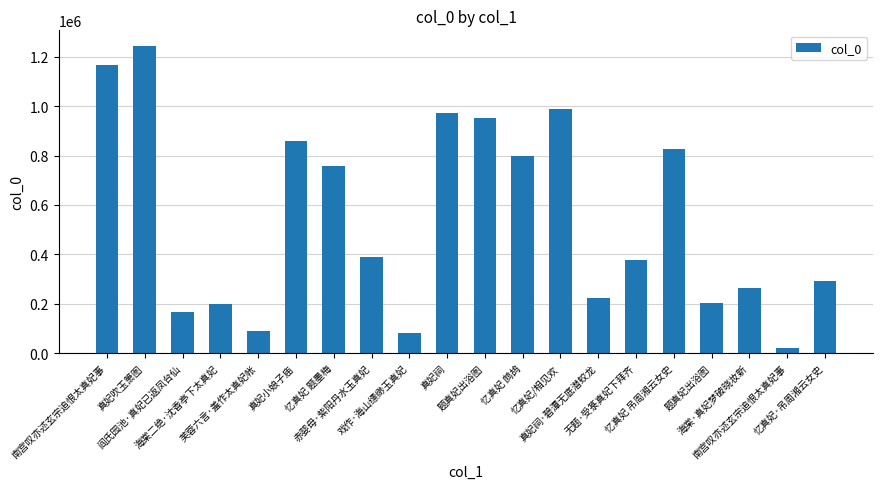

The chart shows a value of 24544 at 芙蓉六言·羞作太真妃帐. True or false?

False